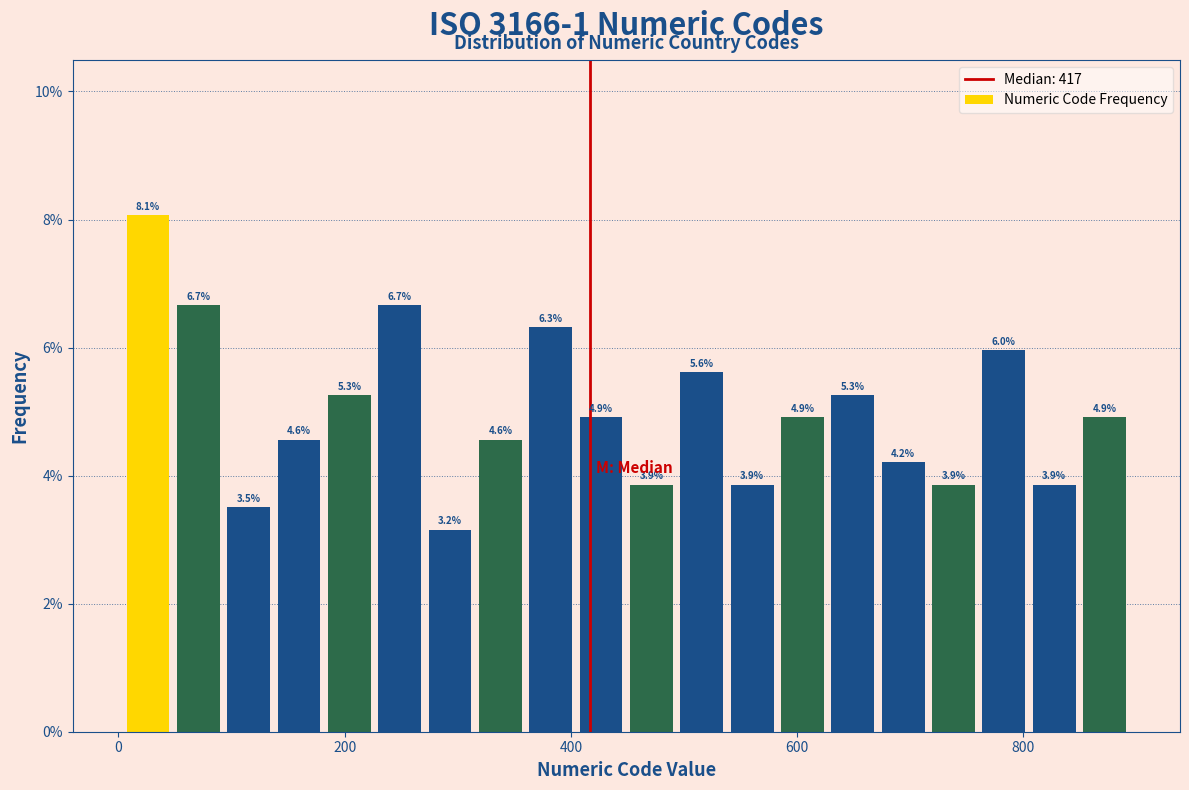

Around what value on the x-axis is the tallest bar? Give the approximate position of its centre, as read against the axis.

20